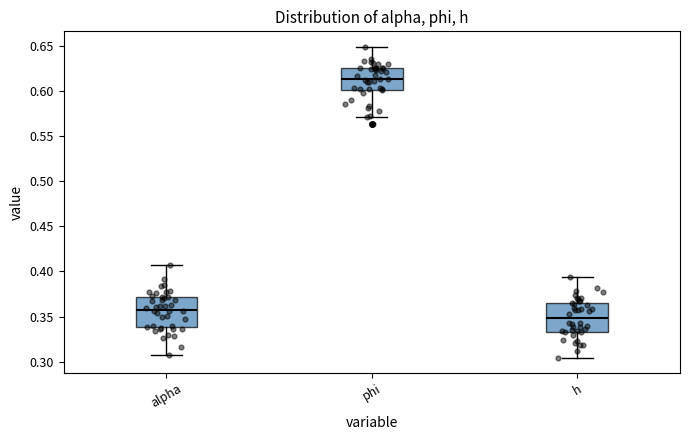

Reading left to right, read every box against the y-axis: the position of its median line, the range the box covers, and the ends of its whiskers. The values are not printed on the chart, so give them approximately, as read against the axis.

alpha: median 0.360, box 0.340 to 0.370, whiskers 0.305 to 0.410
phi: median 0.615, box 0.600 to 0.625, whiskers 0.570 to 0.650
h: median 0.350, box 0.335 to 0.365, whiskers 0.305 to 0.395